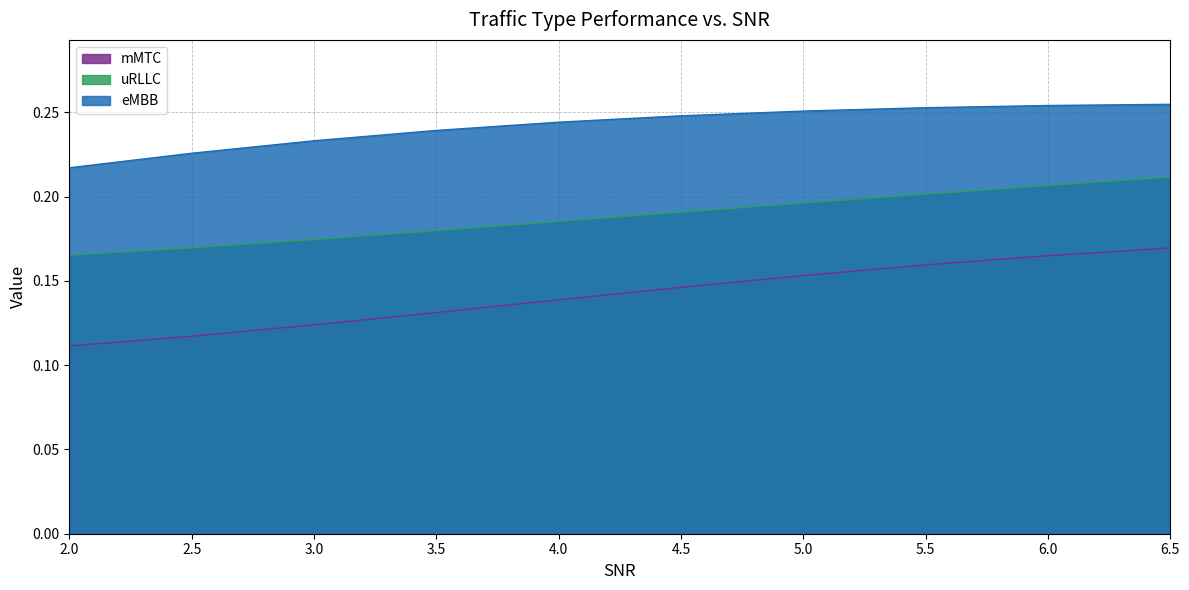

At how many categories does at least one series exceed 0?

10